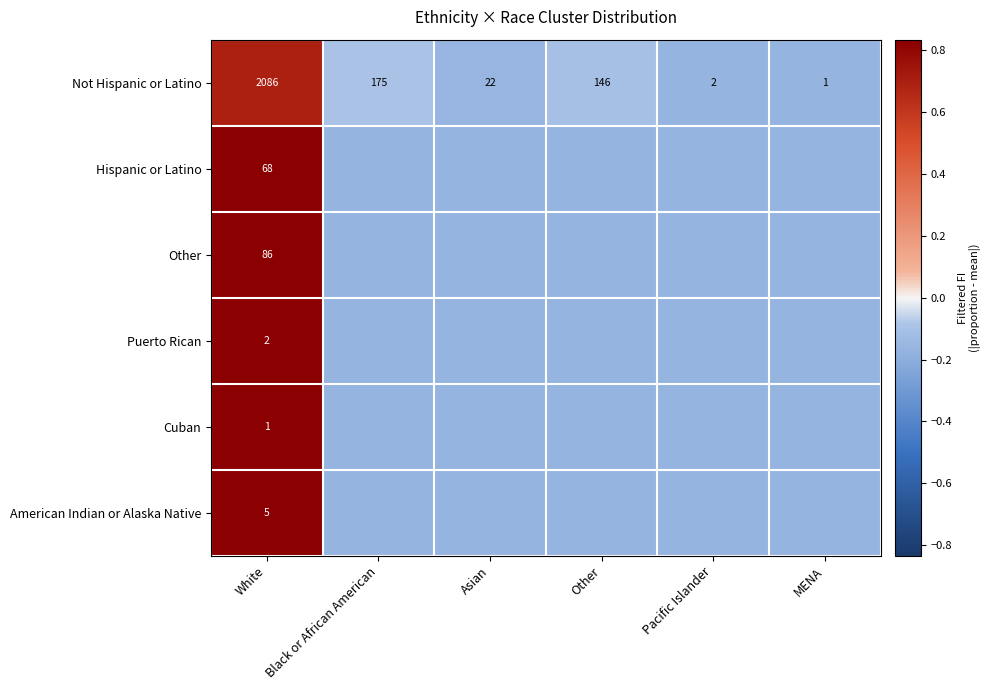

What is the minimum value shown in the chart?

-0.2